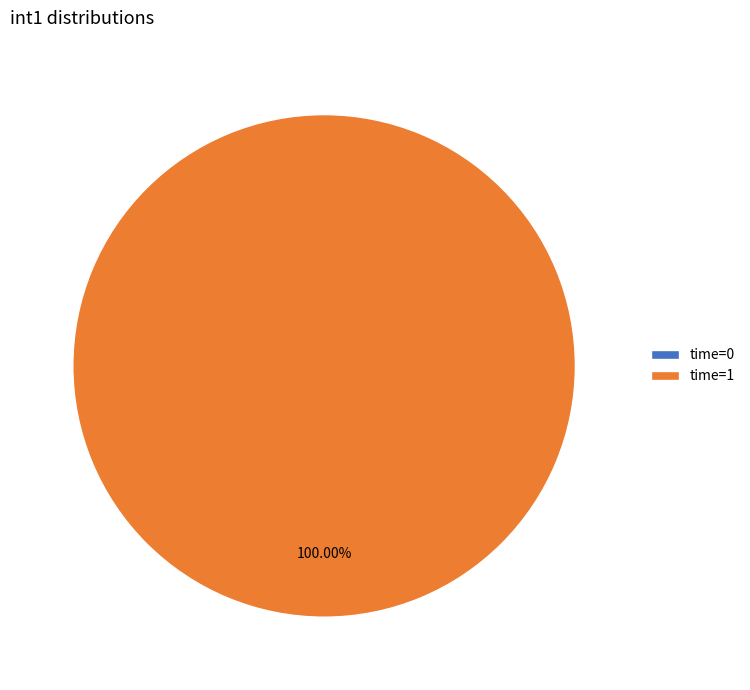

Which category has the biggest portion of the pie?

1